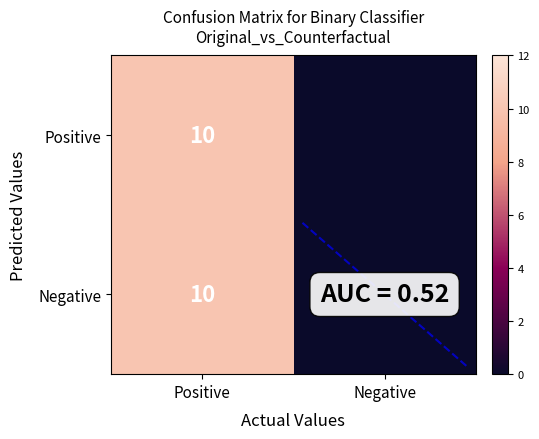

What is the total value across all series at Positive?

20